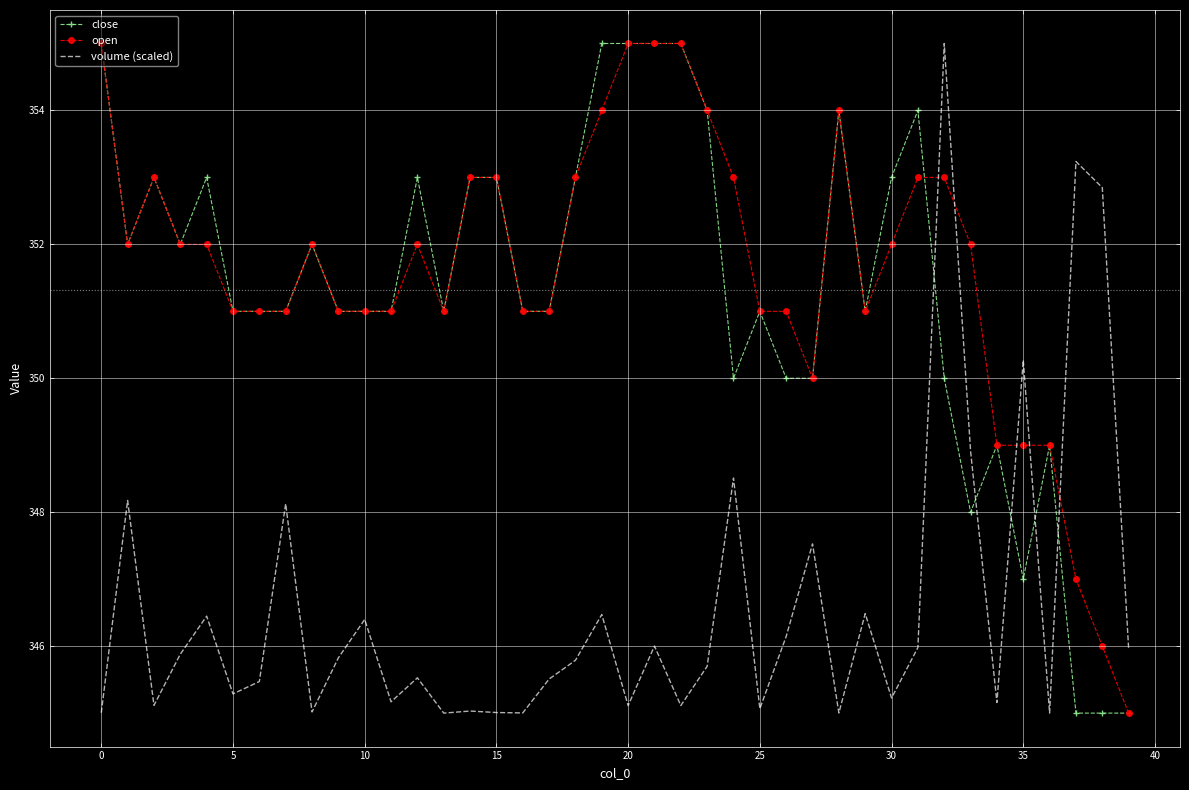

What is the highest value of the open series?

355.0